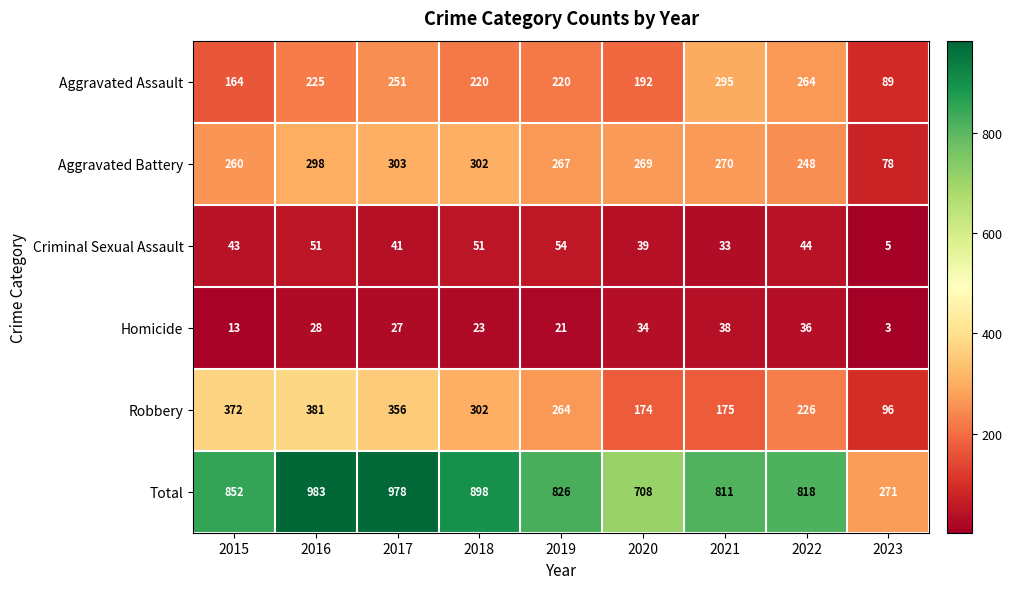

What is the difference between the maximum and minimum values in the Homicide series?

35